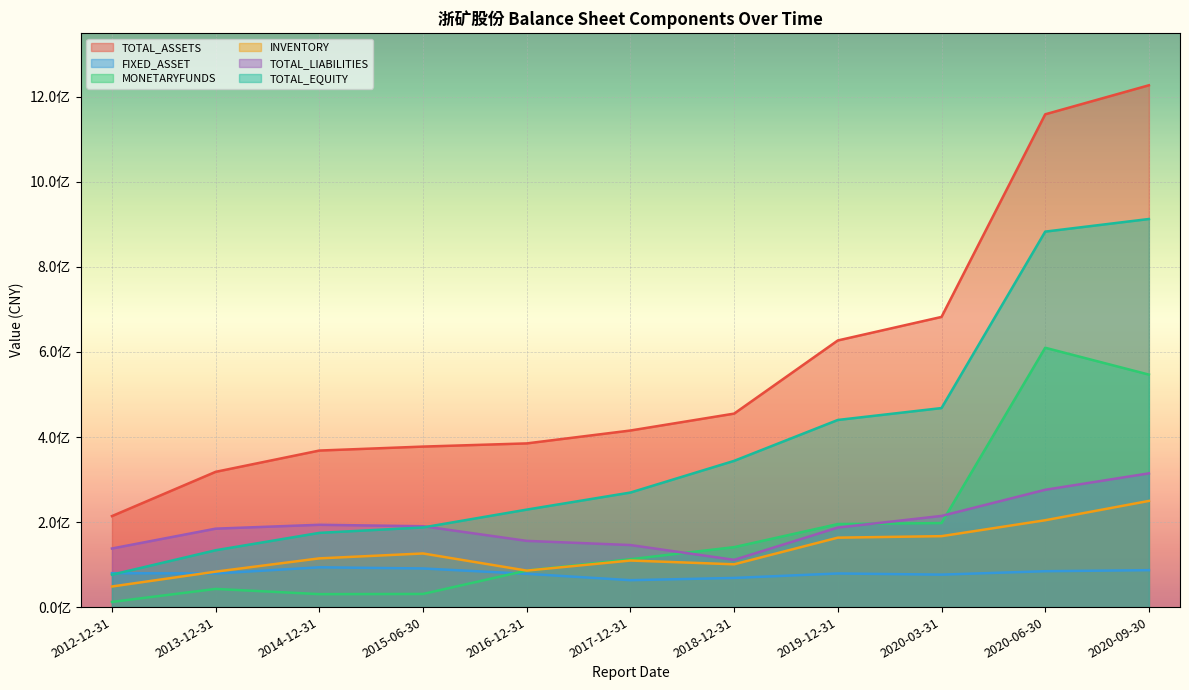

True or false: INVENTORY and FIXED_ASSET cross at least once.

True